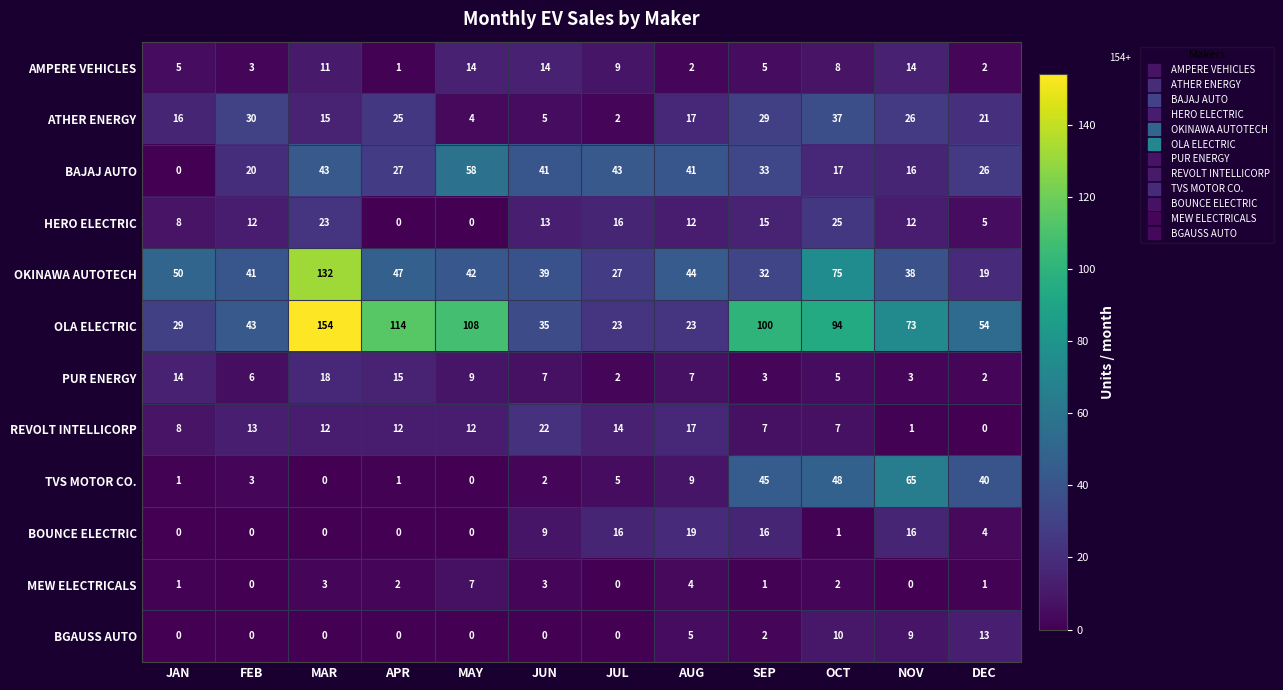

Count the MEW ELECTRICALS values in the range 1 to 3.

7